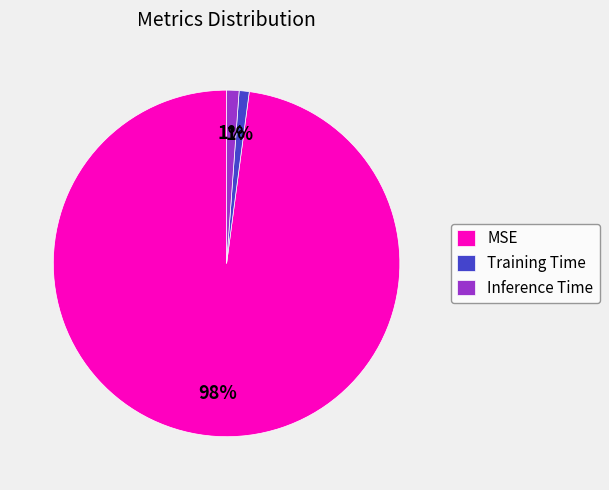

Which has a higher value, Inference Time or MSE?

MSE